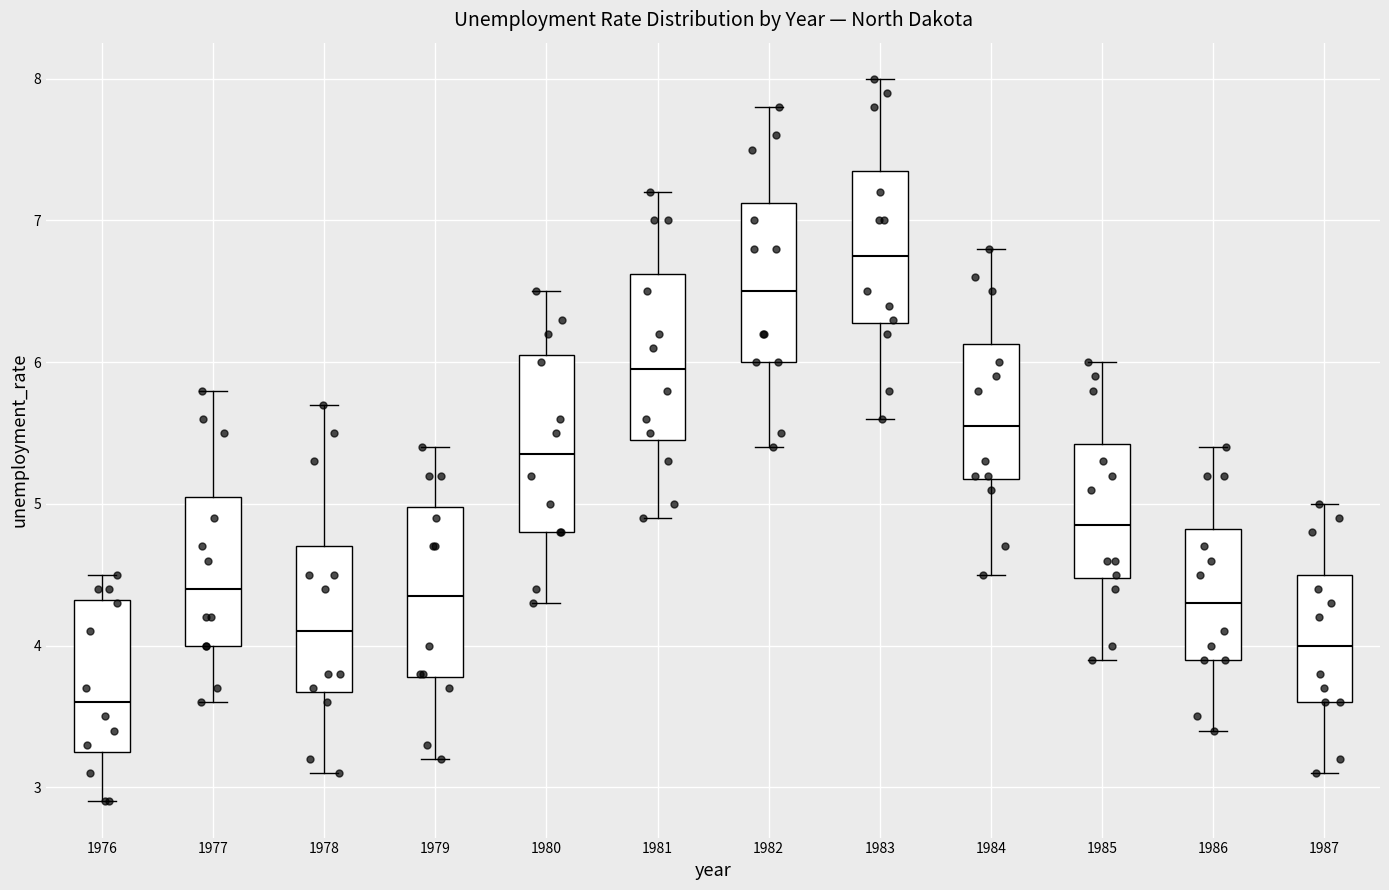

Reading left to right, read every box against the y-axis: the position of its median line, the range the box covers, and the ends of its whiskers. The values are not printed on the chart, so give them approximately, as read against the axis.

1976: median 3.6, box 3.3 to 4.3, whiskers 2.9 to 4.5
1977: median 4.4, box 4.0 to 5.1, whiskers 3.6 to 5.8
1978: median 4.1, box 3.7 to 4.7, whiskers 3.1 to 5.7
1979: median 4.4, box 3.8 to 5.0, whiskers 3.2 to 5.4
1980: median 5.4, box 4.8 to 6.1, whiskers 4.3 to 6.5
1981: median 6.0, box 5.5 to 6.6, whiskers 4.9 to 7.2
1982: median 6.5, box 6.0 to 7.1, whiskers 5.4 to 7.8
1983: median 6.8, box 6.3 to 7.4, whiskers 5.6 to 8.0
1984: median 5.6, box 5.2 to 6.1, whiskers 4.5 to 6.8
1985: median 4.9, box 4.5 to 5.4, whiskers 3.9 to 6.0
1986: median 4.3, box 3.9 to 4.8, whiskers 3.4 to 5.4
1987: median 4.0, box 3.6 to 4.5, whiskers 3.1 to 5.0